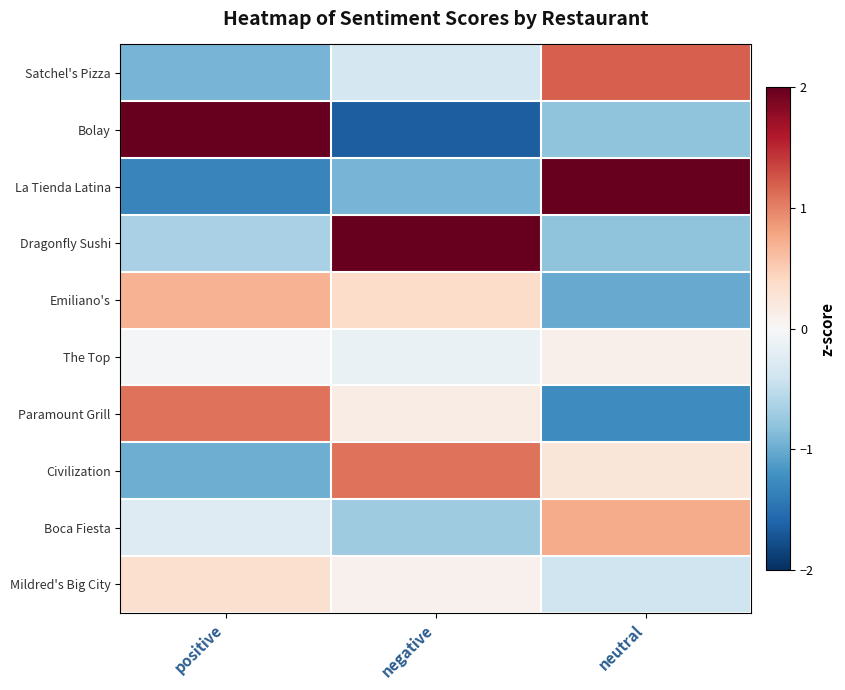

Reading left to right, transcribe all the data shown in this chart.

Satchel's Pizza: positive=-0.9	negative=-0.4	neutral=1.2
Bolay: positive=2.0	negative=-1.7	neutral=-0.8
La Tienda Latina: positive=-1.3	negative=-0.9	neutral=2.0
Dragonfly Sushi: positive=-0.6	negative=2.1	neutral=-0.8
Emiliano's: positive=0.7	negative=0.4	neutral=-1.0
The Top: positive=-0.0	negative=-0.1	neutral=0.1
Paramount Grill: positive=1.1	negative=0.2	neutral=-1.3
Civilization: positive=-1.0	negative=1.1	neutral=0.2
Boca Fiesta: positive=-0.3	negative=-0.7	neutral=0.7
Mildred's Big City: positive=0.3	negative=0.1	neutral=-0.4